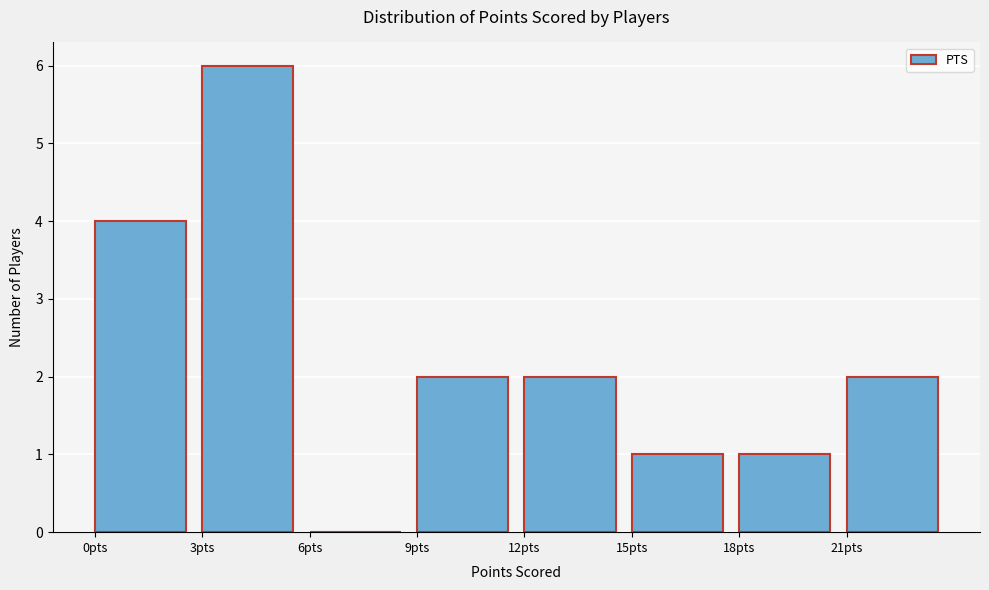

How tall is the bar that spans 15 to 18 on the x-axis? The values are not printed on the chart, so give them approximately, as read against the axis.

1